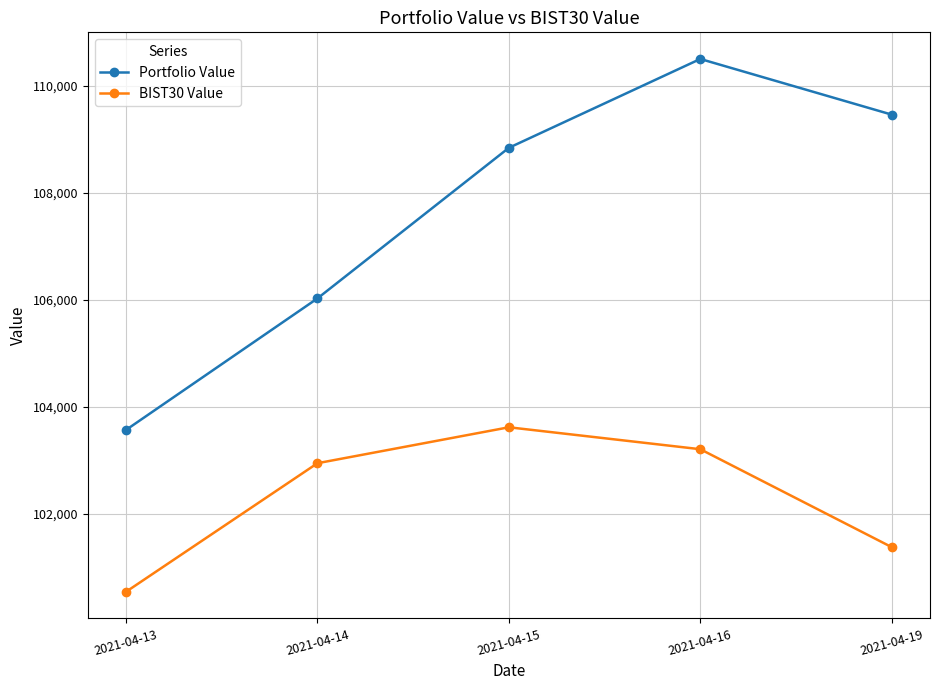

Where is BIST30 Value nearest to the value 102082?

2021-04-19